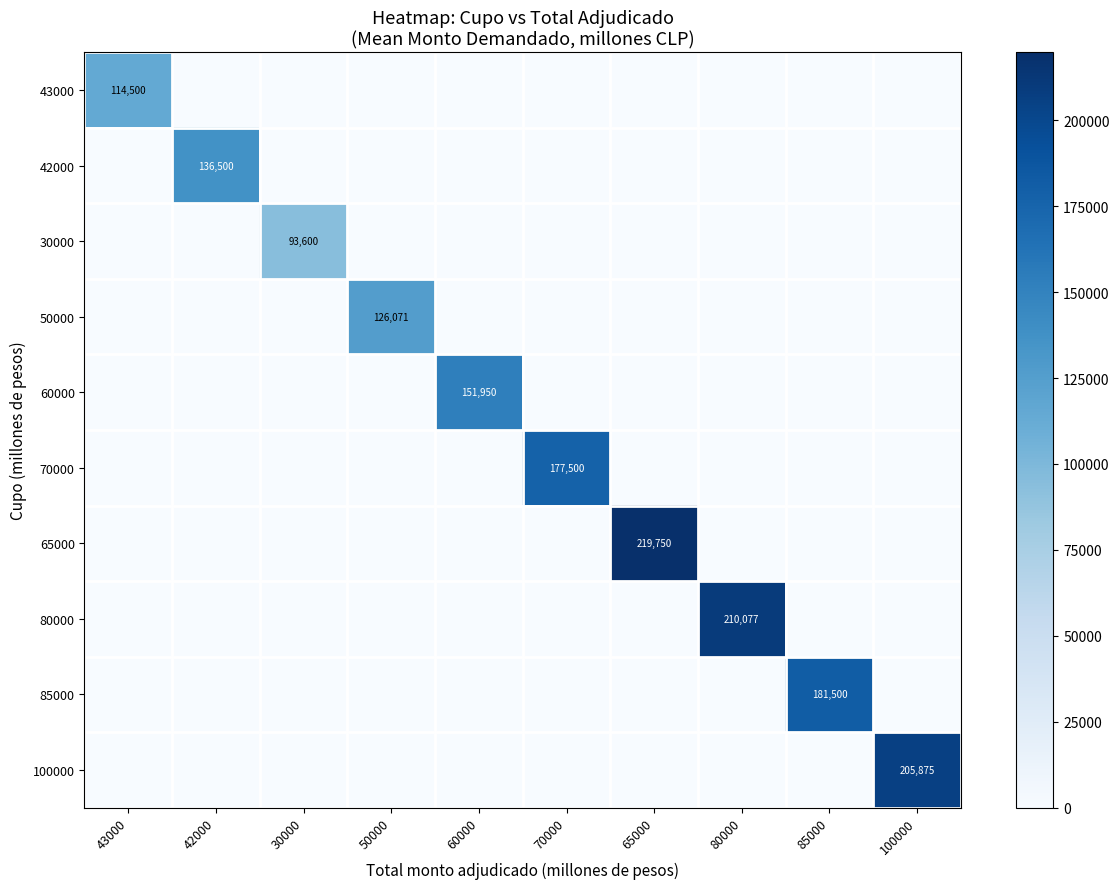

The value of 100000 at 100000 is 205875. True or false?

True